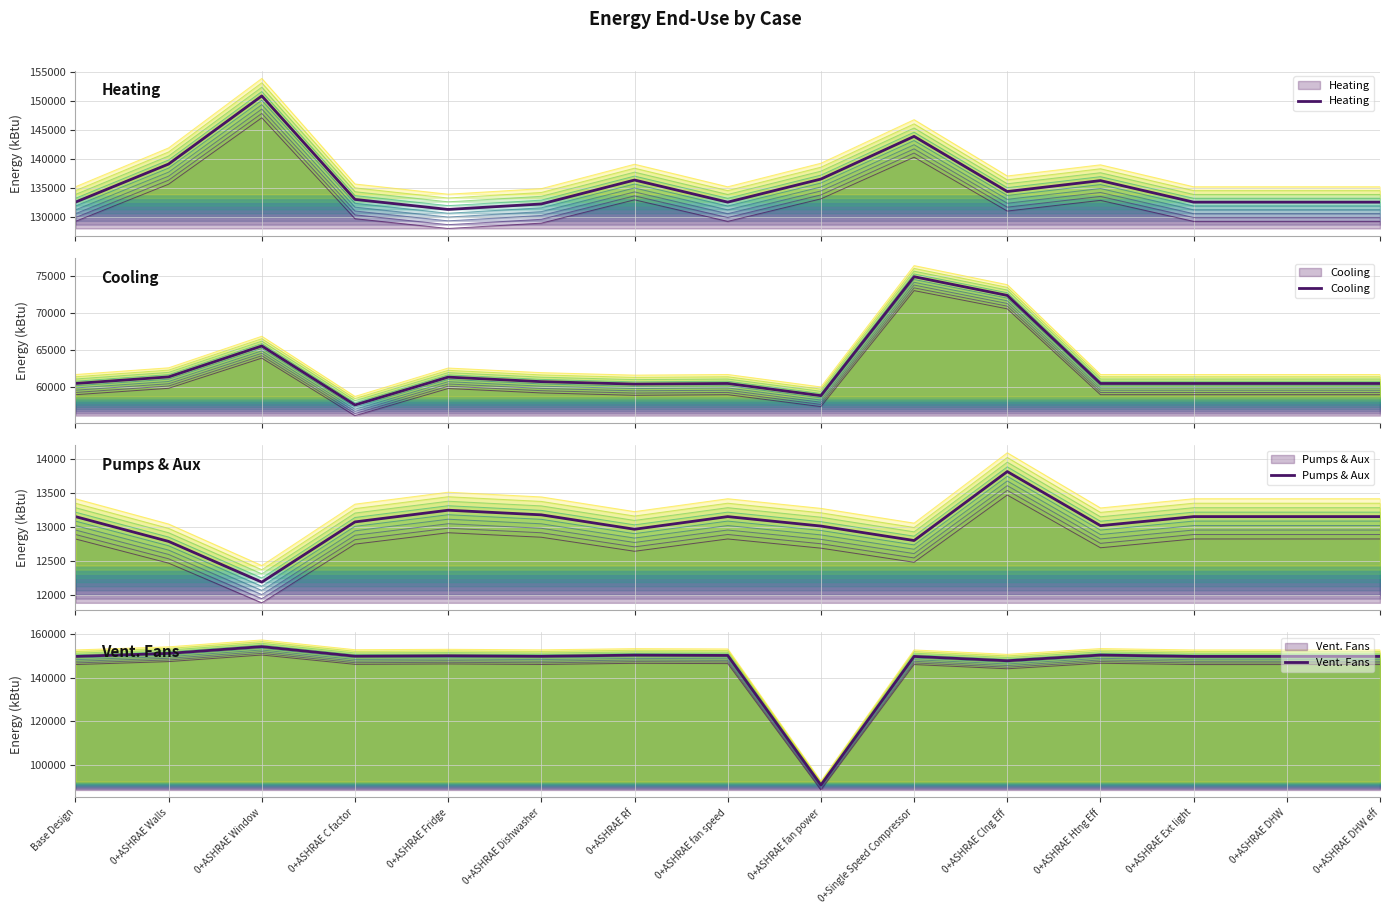

At which category does the chart reach its minimum across all series?

0+ASHRAE Window